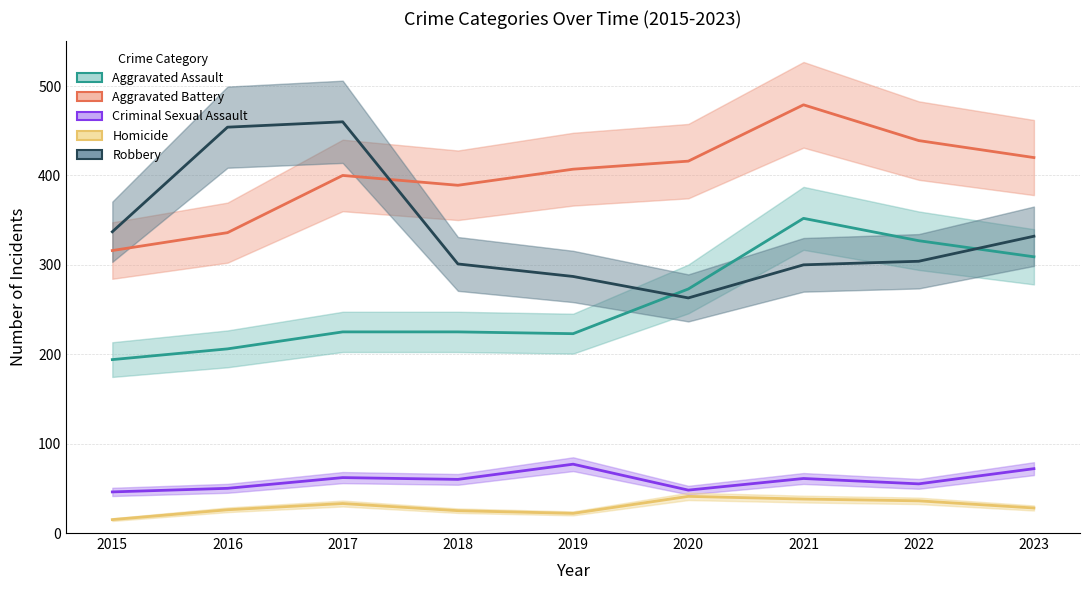

What is the lowest value of the Homicide series?

15